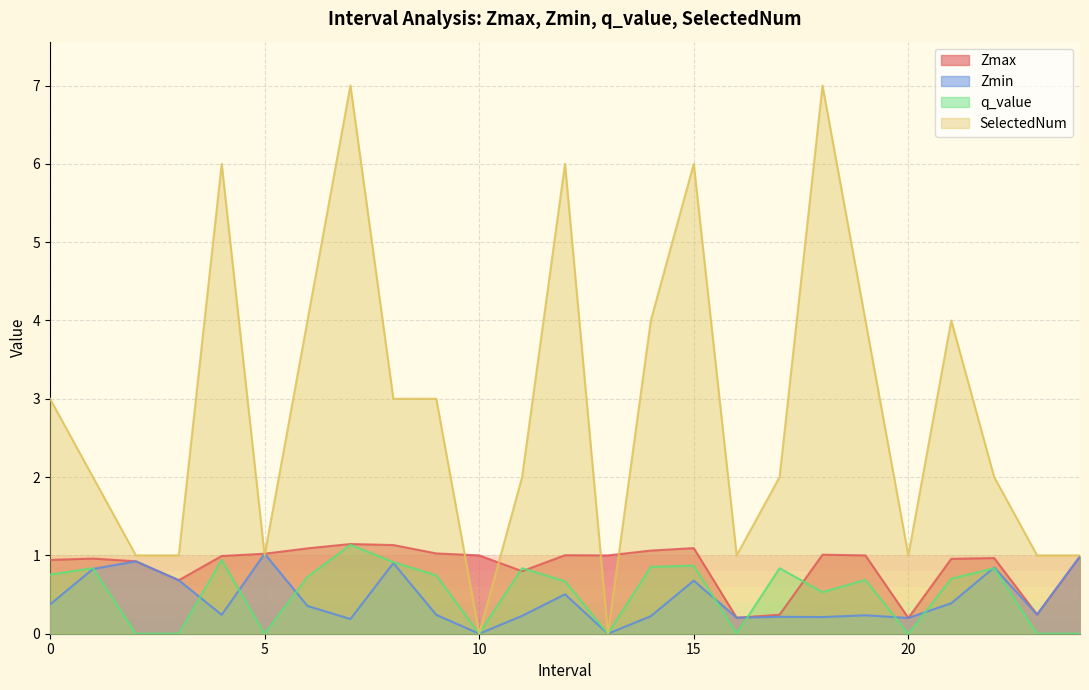

At which category does the chart reach its minimum across all series?

10.0